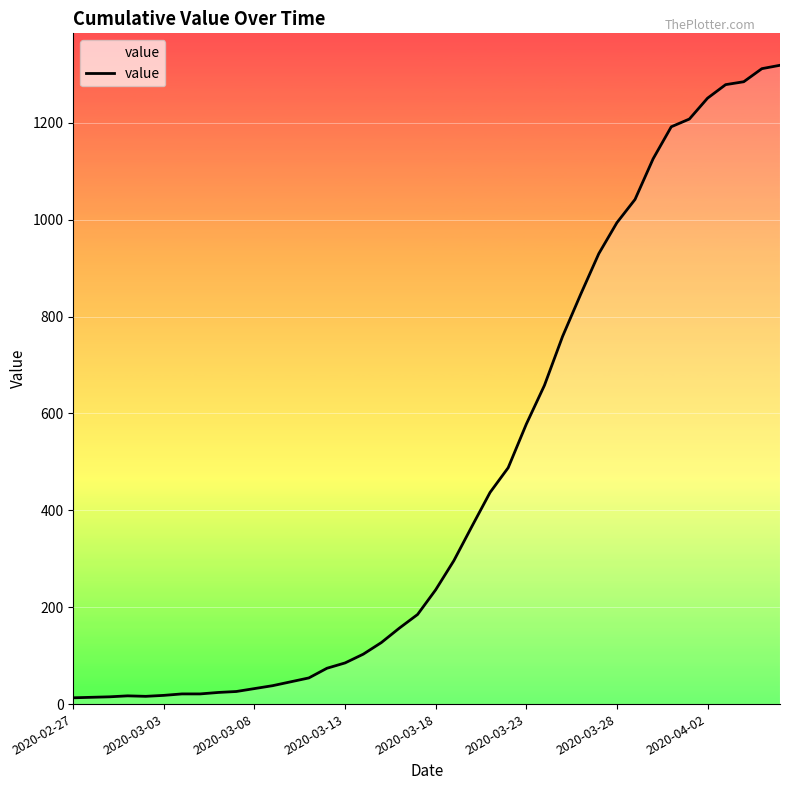

What is the difference between the maximum and minimum values?

1306